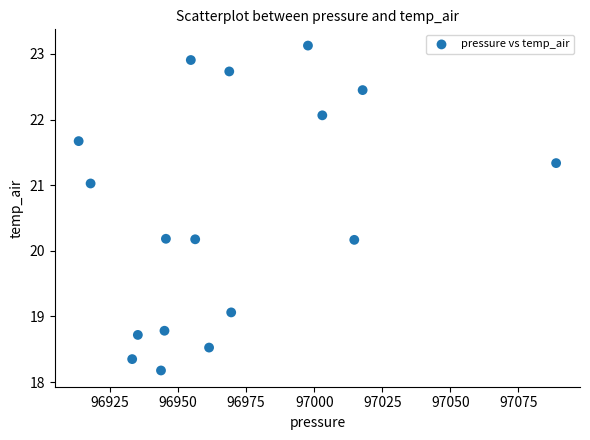

List the coordinates of all points as (X, Y) pairs, reading left to right.

(96913.4, 21.7)  (96917.8, 21.0)  (96933.1, 18.3)  (96935.2, 18.7)  (96943.7, 18.2)  (96945.0, 18.8)  (96945.5, 20.2)  (96954.7, 22.9)  (96956.3, 20.2)  (96961.4, 18.5)  (96968.8, 22.7)  (96969.5, 19.1)  (96997.7, 23.1)  (97003.0, 22.1)  (97014.7, 20.2)  (97017.8, 22.4)  (97088.9, 21.3)